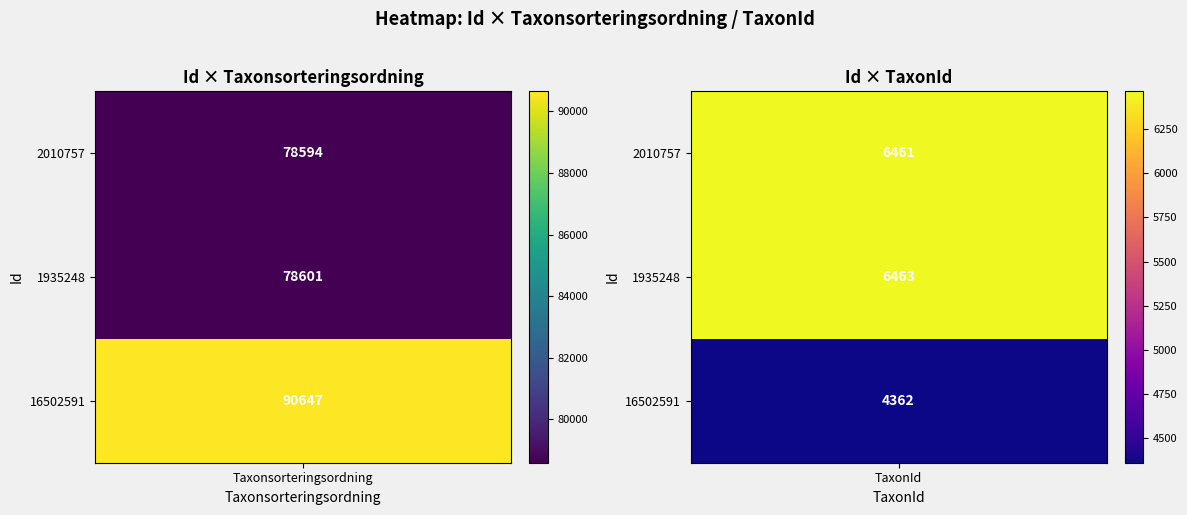

What is the average value of the 2010757 series?

42528